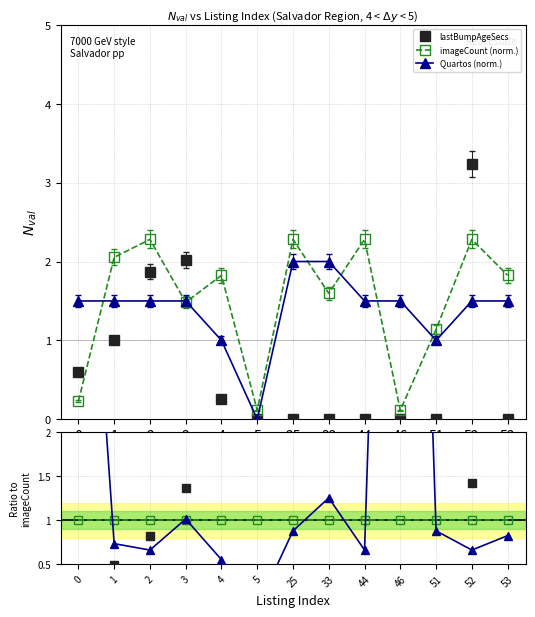

Where do imageCount and lastBumpAgeSecs first cross each other?

0 and 1